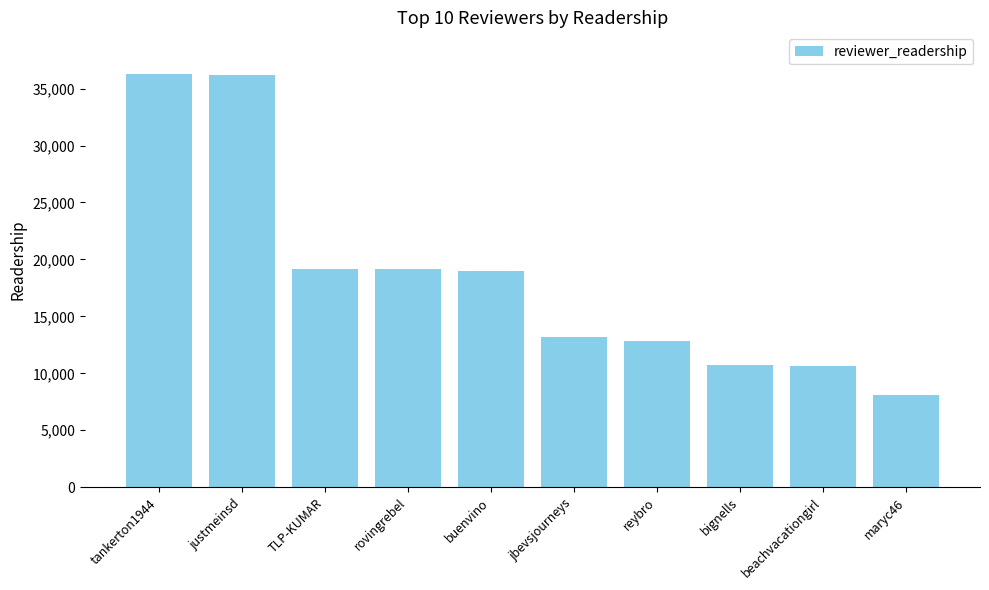

Does the chart contain stacked bars?

No